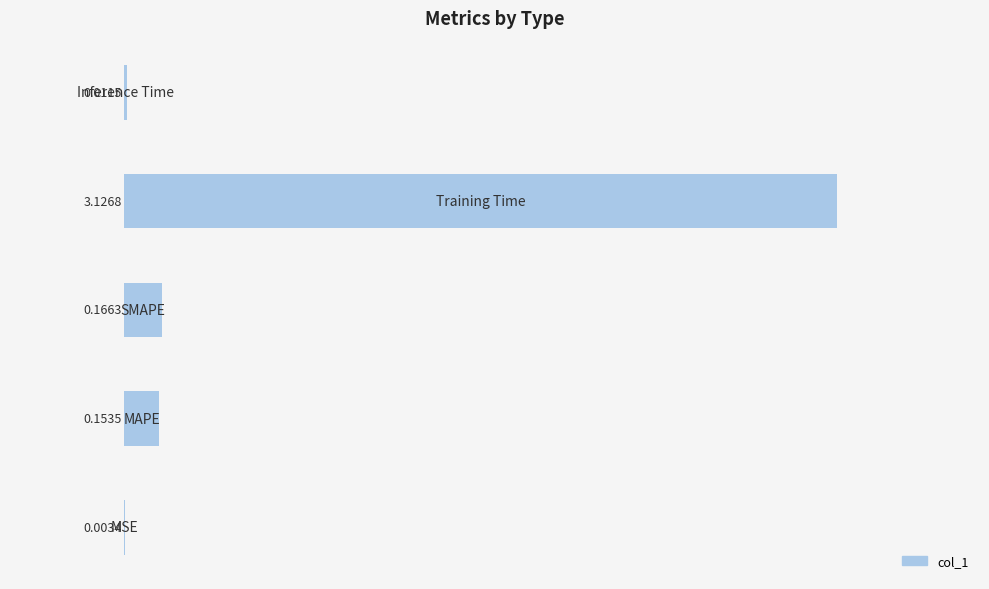

What is the sum of all values?

3.5